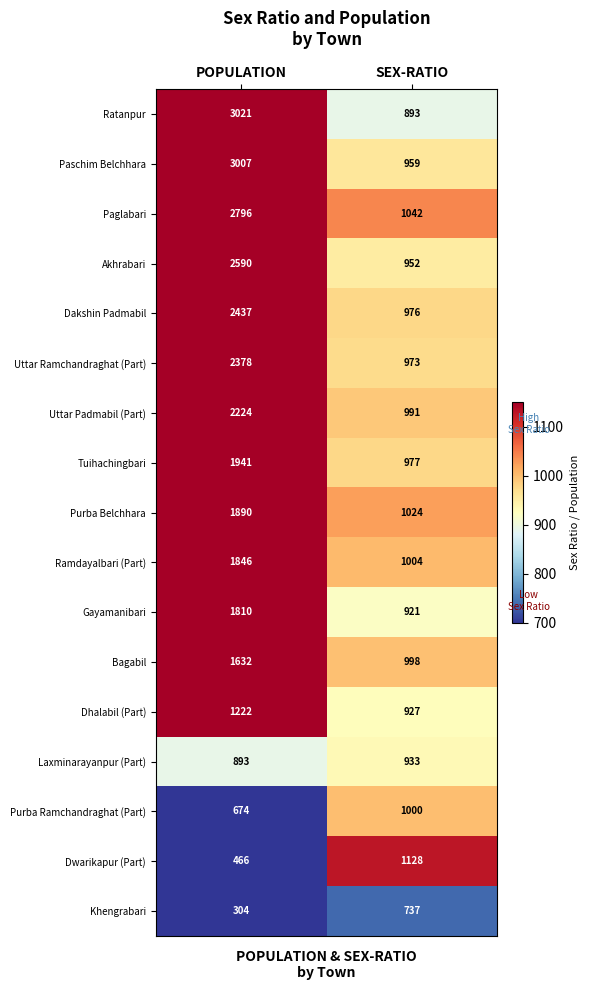

What is the total value across all series at SEX-RATIO?

16435